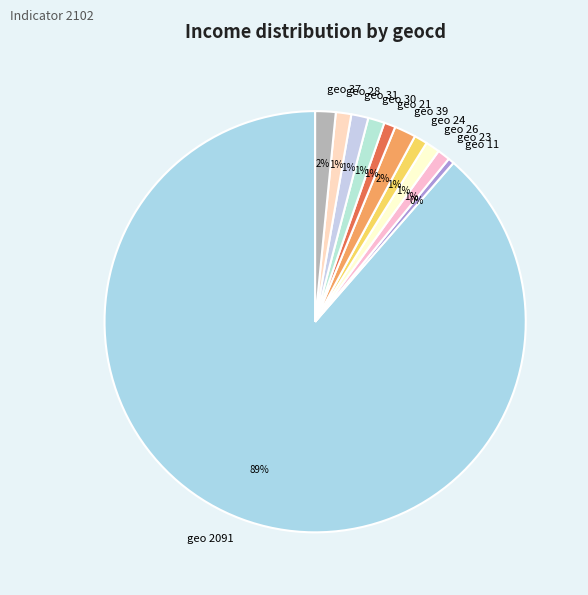

True or false: geo 2091 accounts for 89% of the total.

True